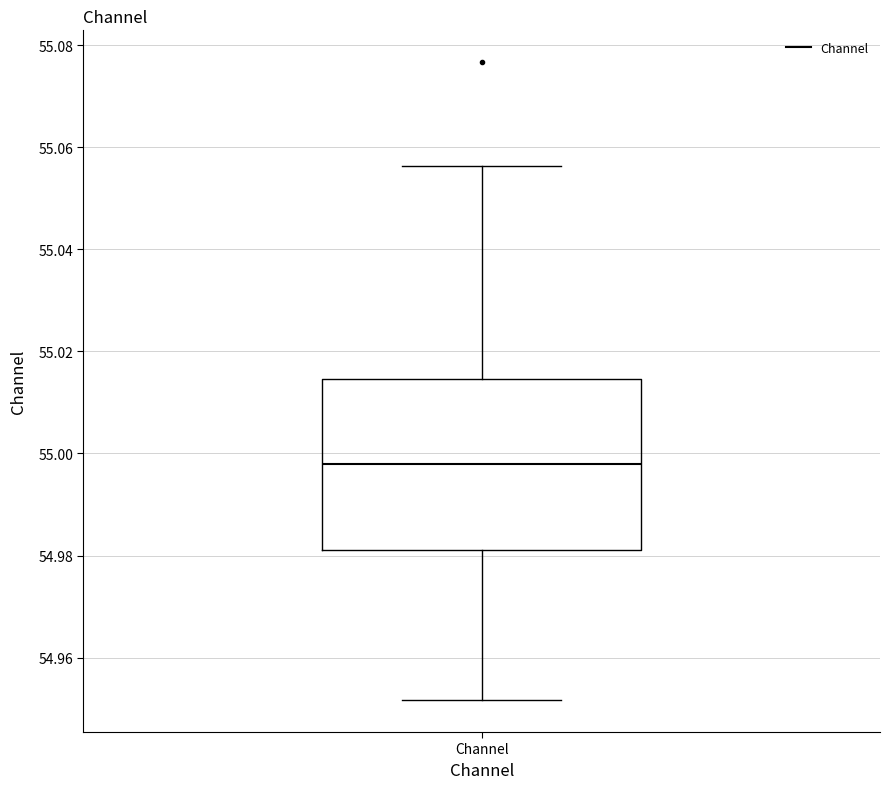

Where is the upper edge of the box for Channel on the y-axis? The values are not printed on the chart, so give them approximately, as read against the axis.

55.014